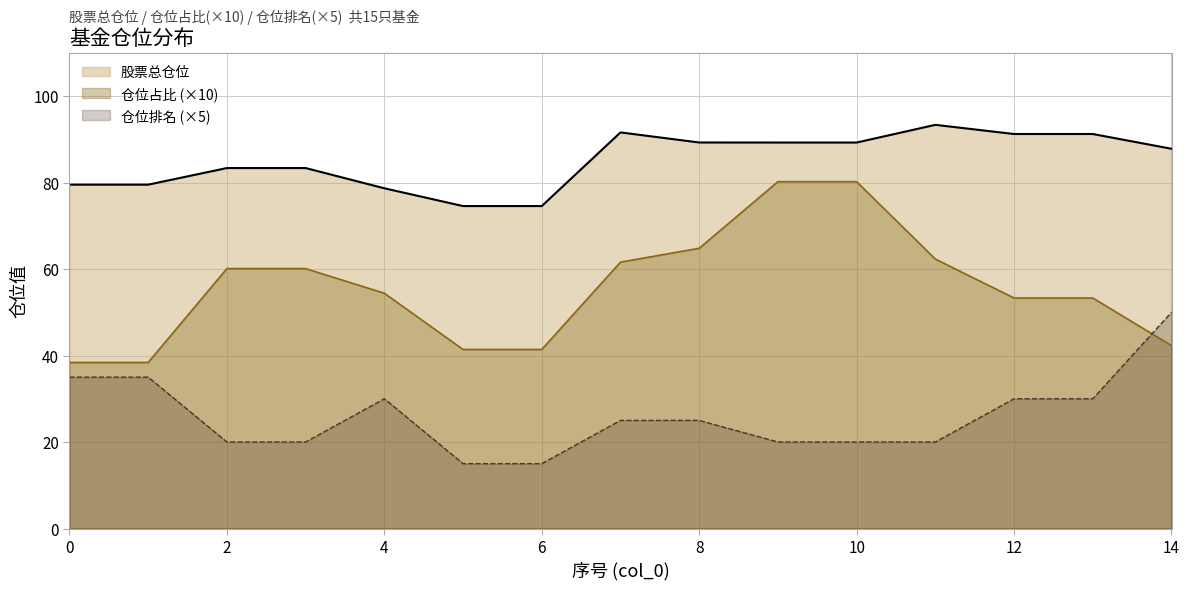

What is the difference between the 仓位占比 values at 12 and 8?

11.5